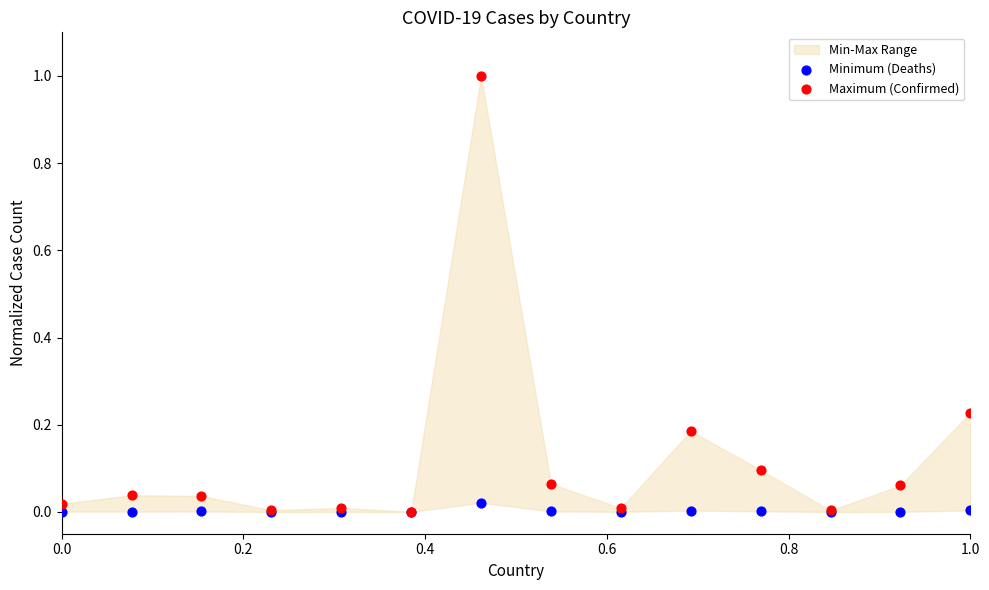

Which series contains the highest Y value?

Maximum (Confirmed)